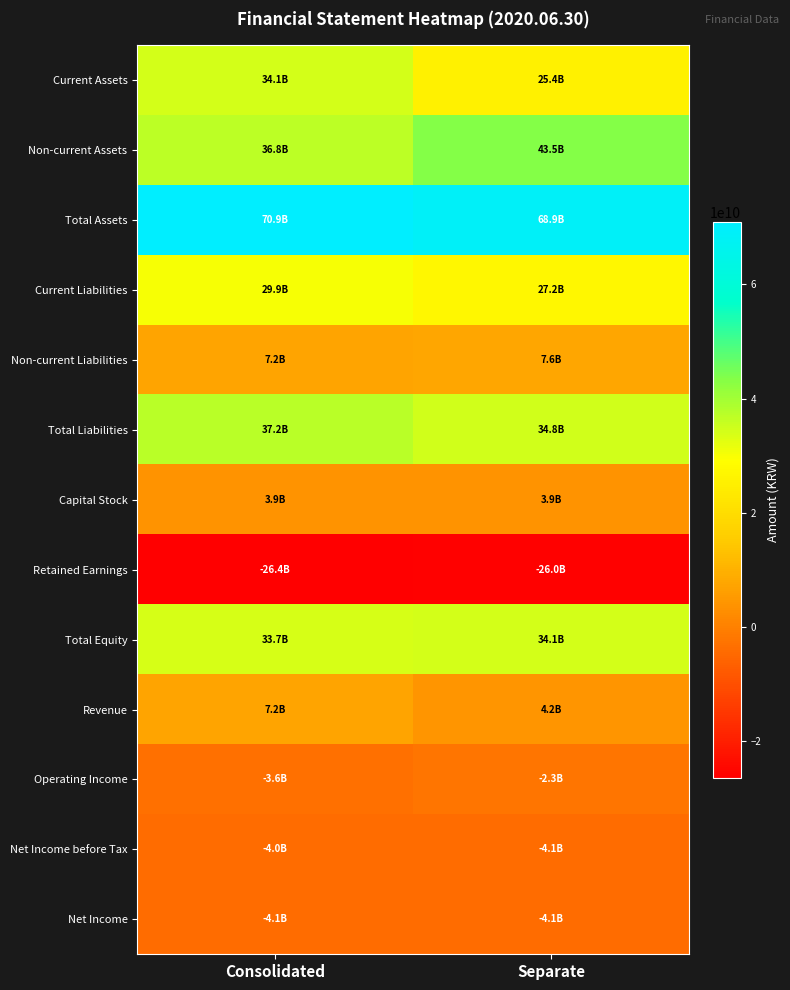

What is the total value across all series at Consolidated?

222831945497